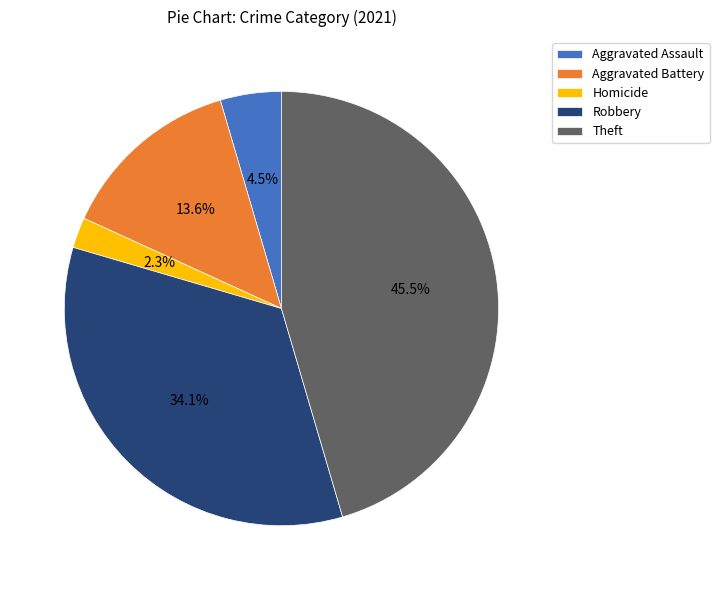

How many segments does this pie chart have?

5